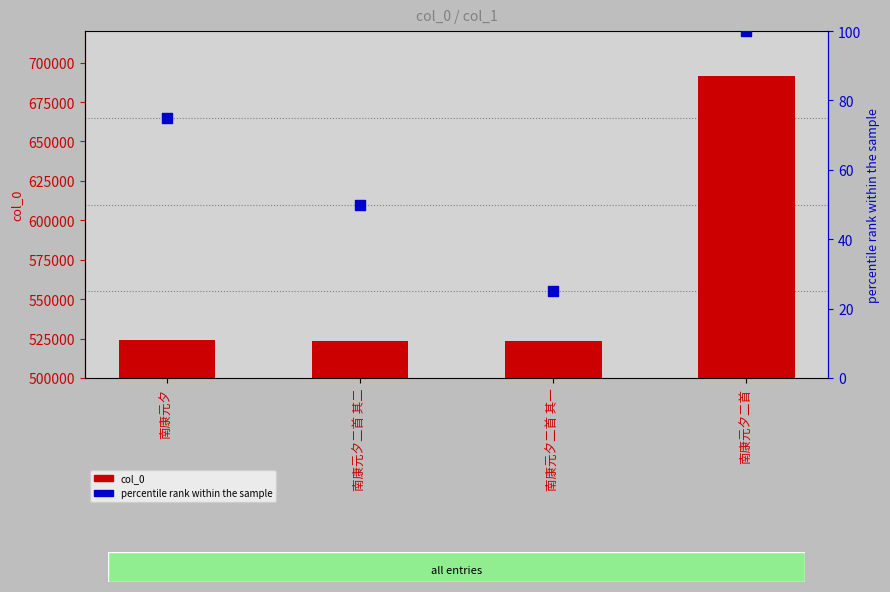

Is the value of percentile rank within the sample at 南康元夕二首 其一 greater than the value of col_0 at 南康元夕二首?

No